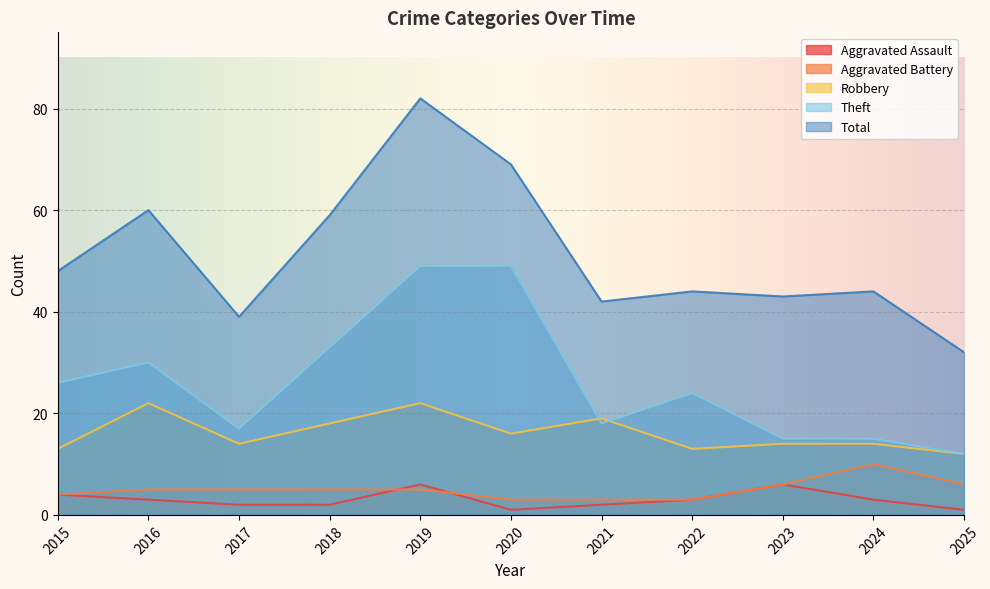

True or false: Robbery has a value of 13 at 2022.

True